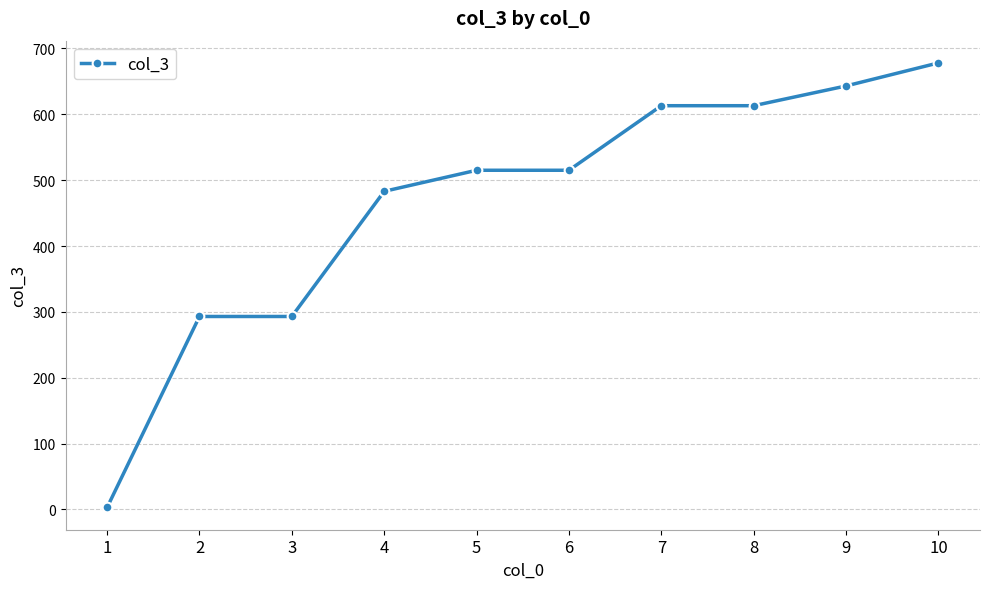

The chart shows a value of 515 at 6. True or false?

True